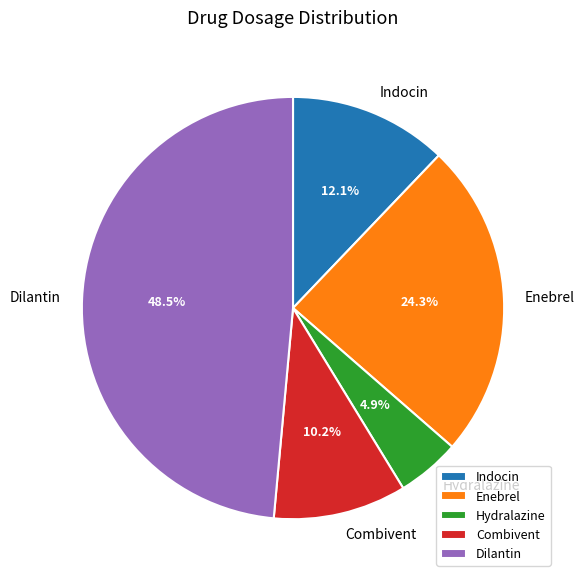

Which category has the smallest portion of the pie?

Hydralazine